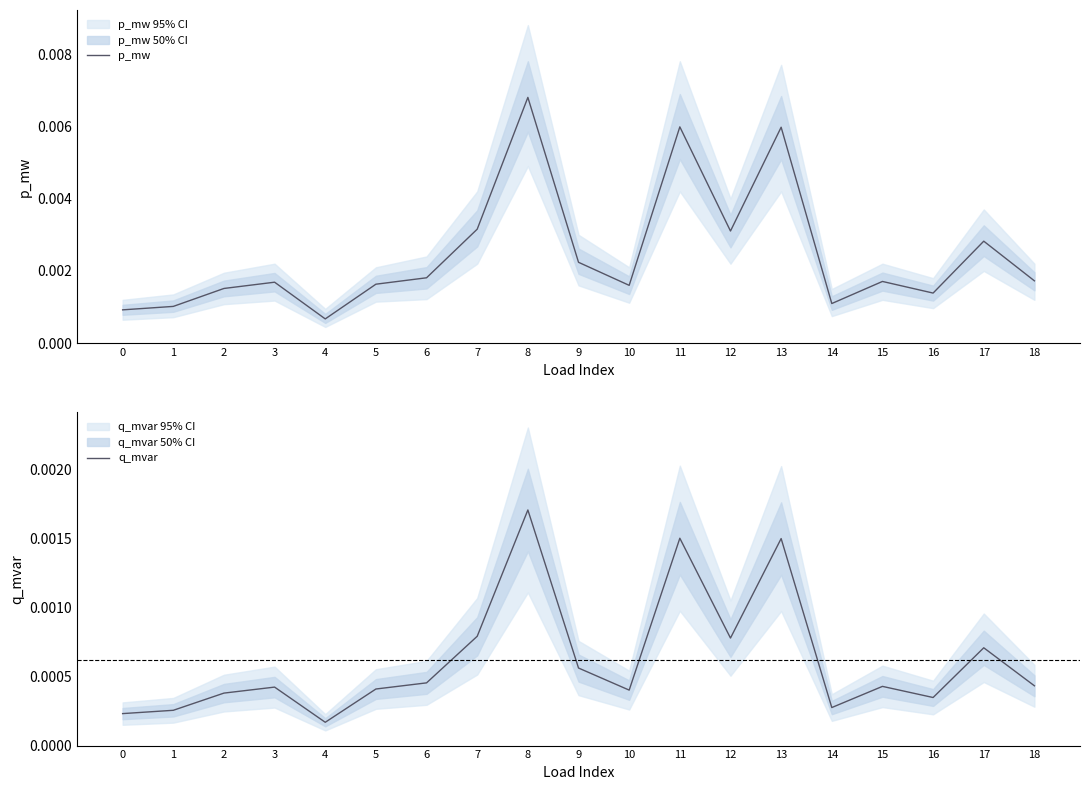

Which category has the lowest value in the p_mw series?

4